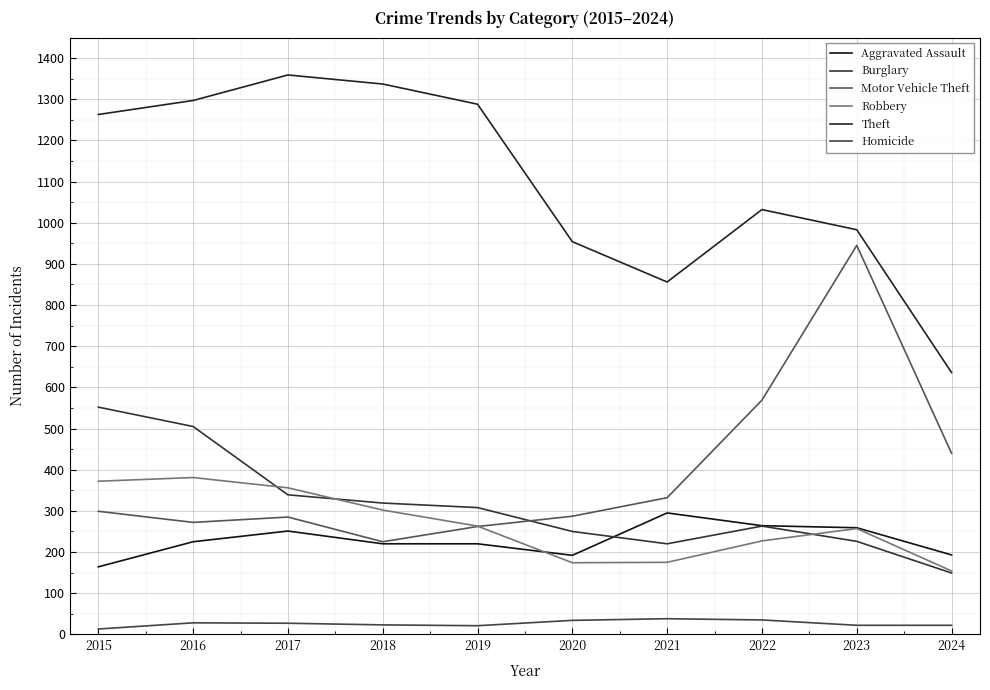

True or false: Robbery and Burglary intersect in this chart.

True